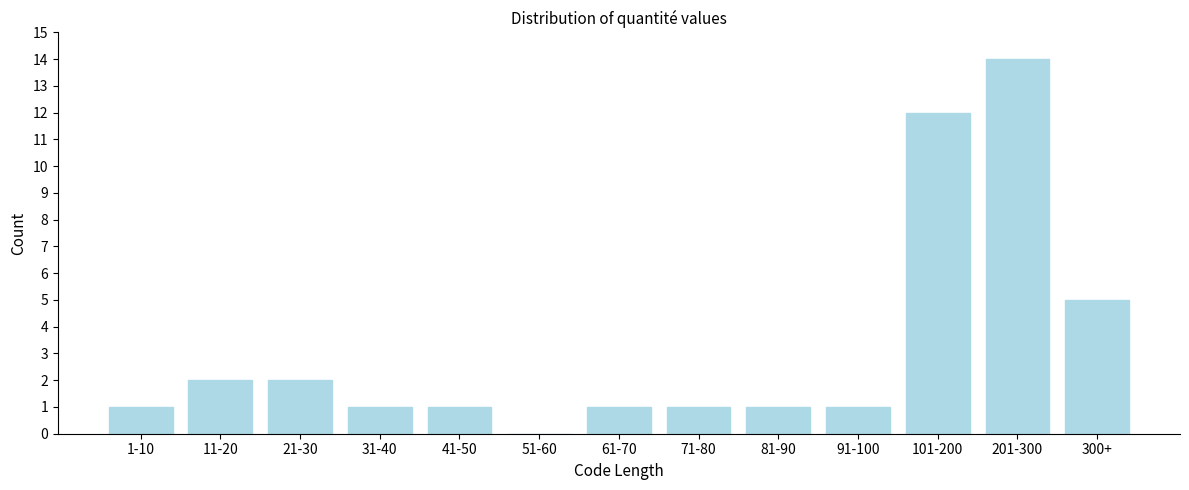

Reading left to right, list all the values displayed in this chart.

1-10=1	11-20=2	21-30=2	31-40=1	41-50=1	51-60=0	61-70=1	71-80=1	81-90=1	91-100=1	101-200=12	201-300=14	300+=5